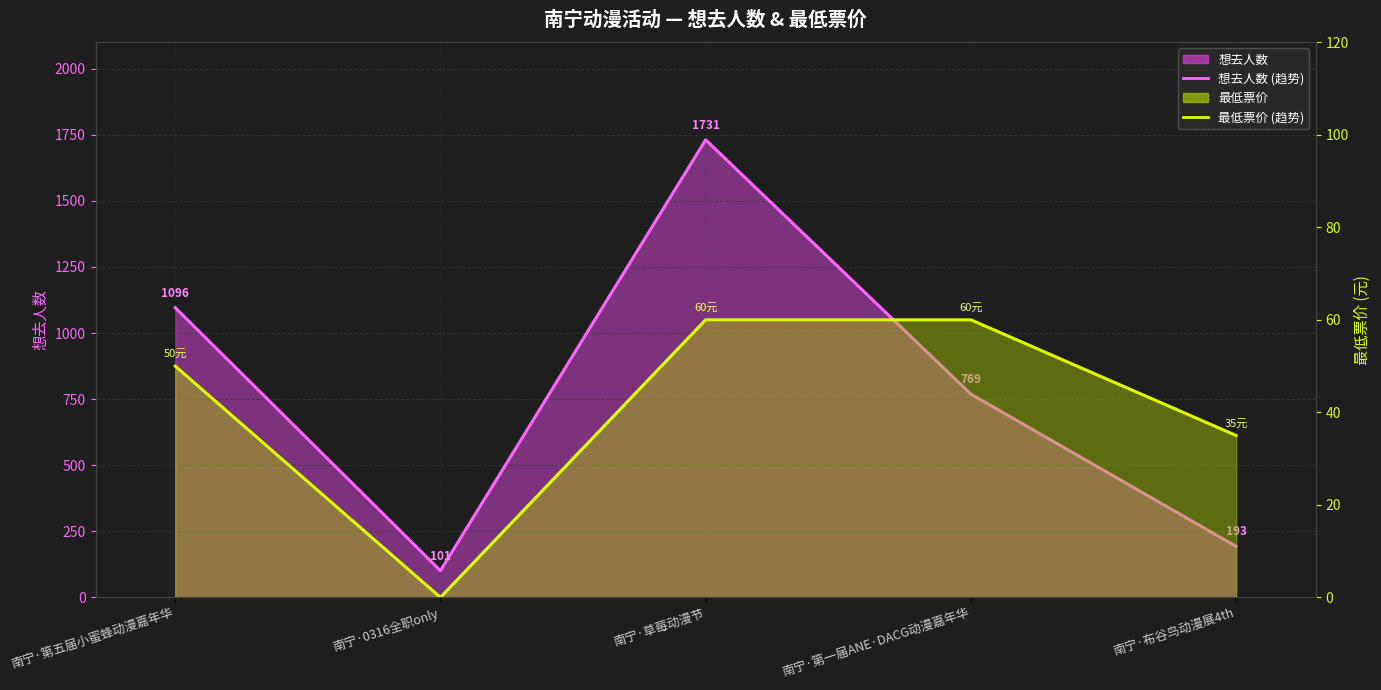

Reading left to right, transcribe all the data shown in this chart.

想去人数 (趋势): 1096	101	1731	769	193
最低票价 (趋势): 50	0	60	60	35